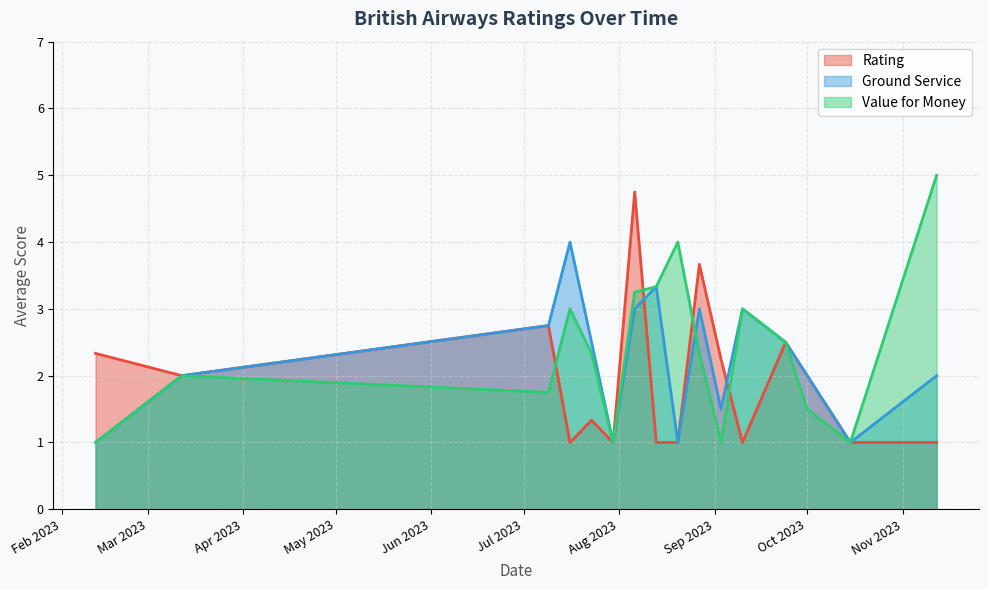

At which category does the chart reach its minimum across all series?

4